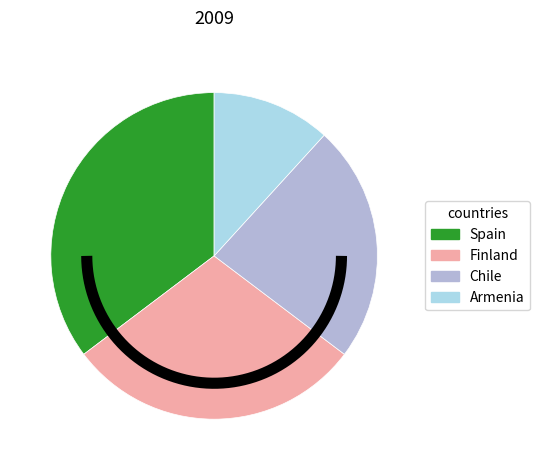

Does any single category account for the majority?

No